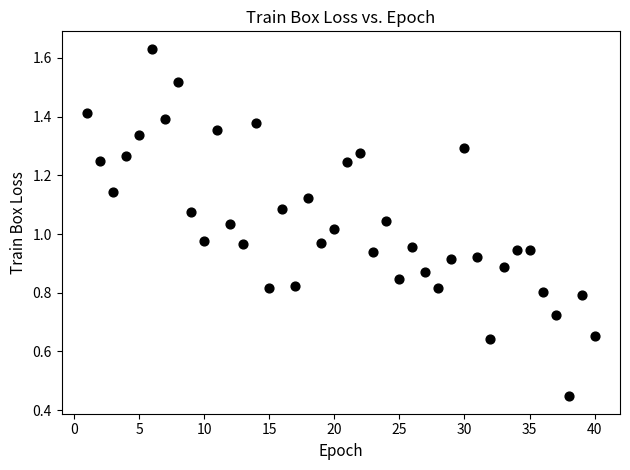

What is the range of X values (max minus min)?

39.0